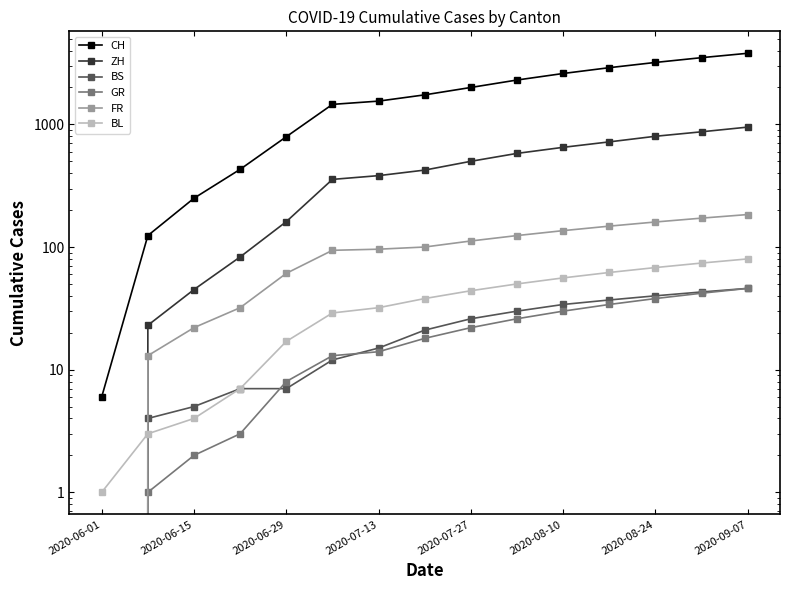

At which category is the sum across all series the highest?

2020-09-07